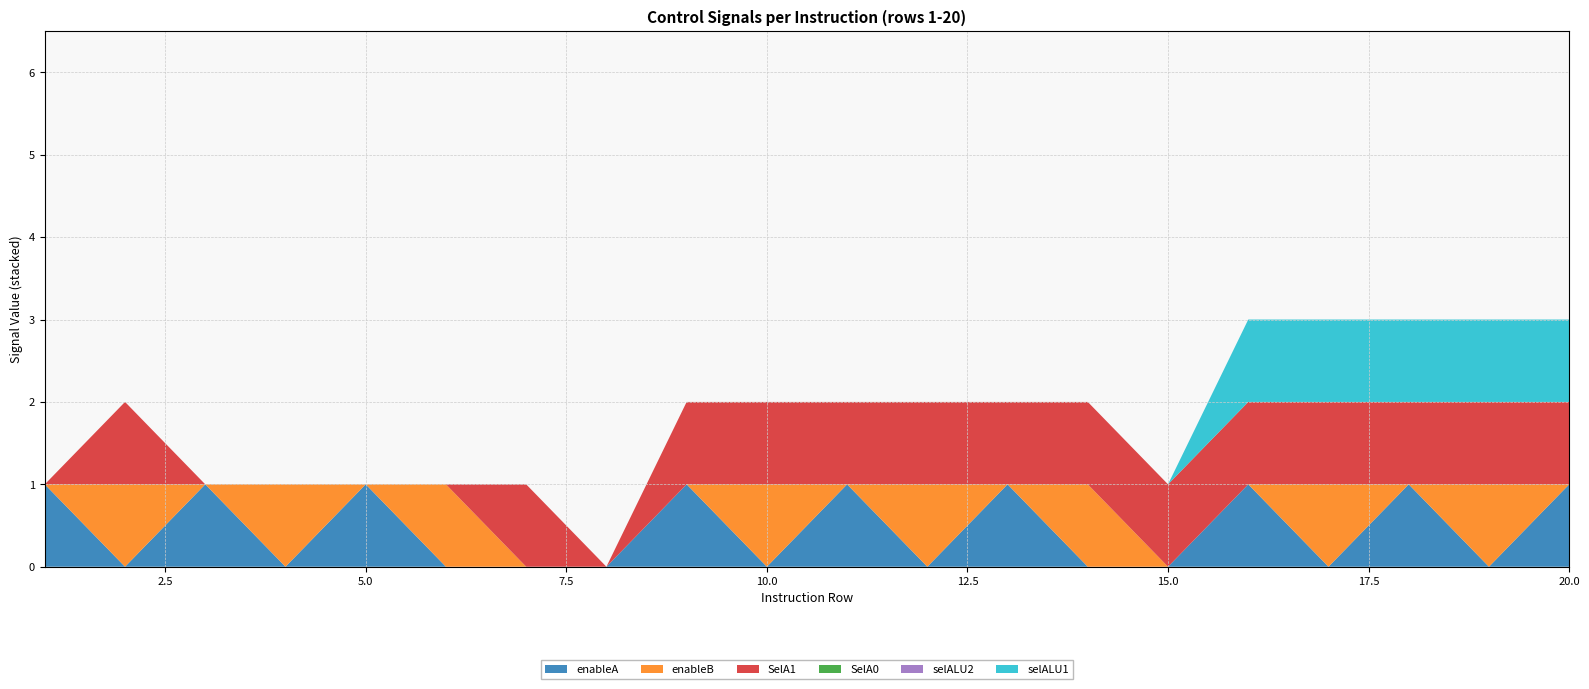

Does the chart have visible grid lines?

Yes